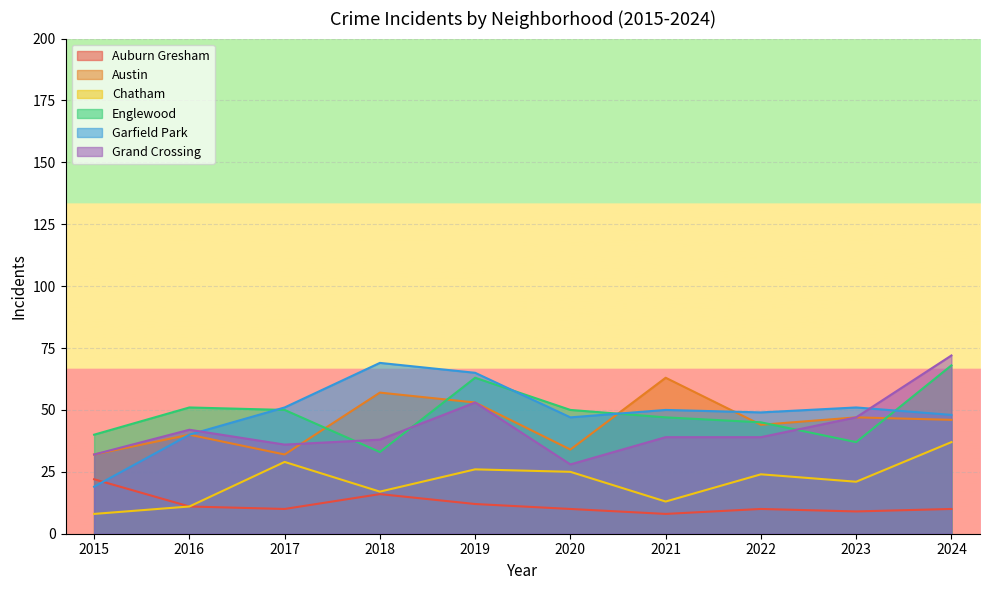

What is the difference between the highest and lowest values at 2016?

40